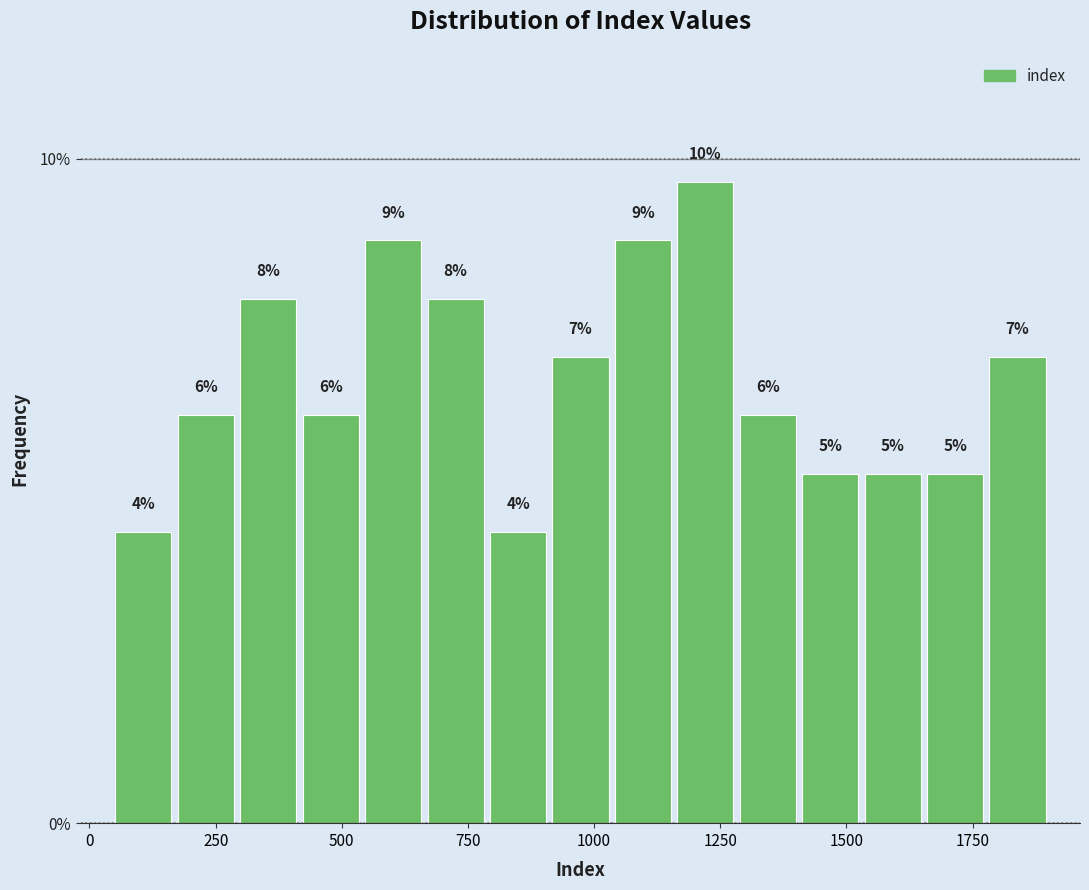

Read against the x-axis, roughly where is the centre of the tallest bar?

1200